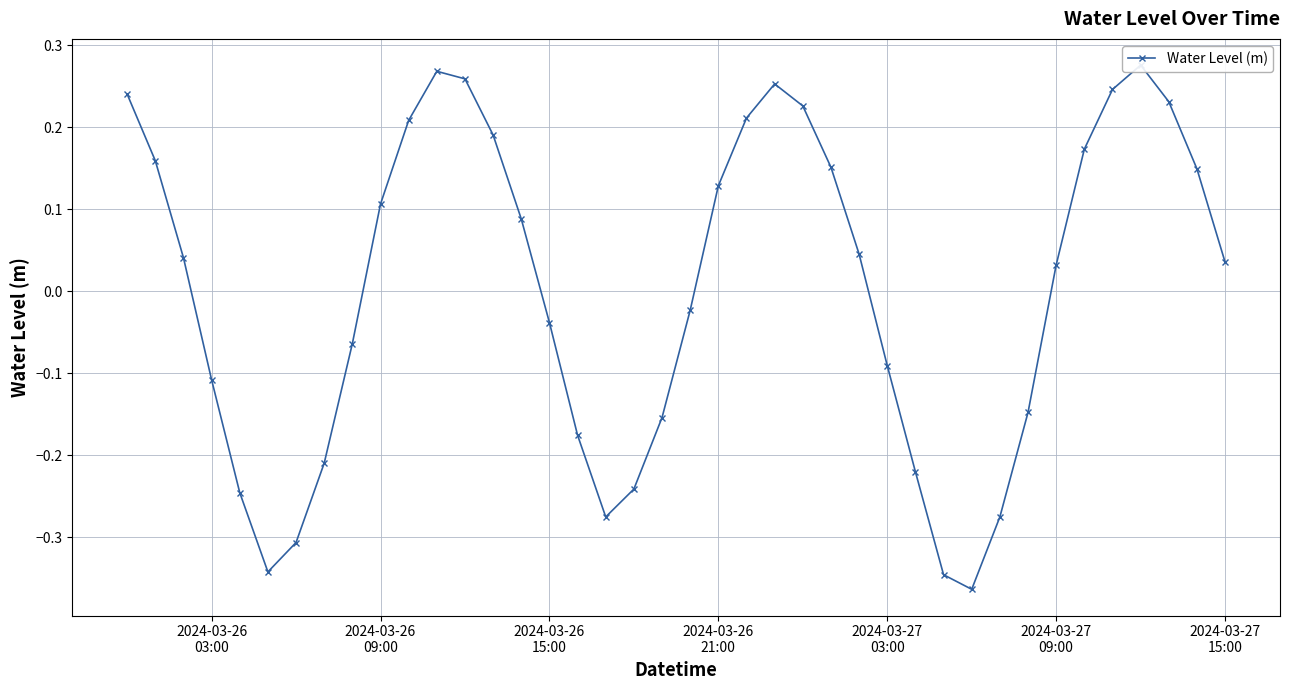

The chart shows a value of 0.2 at 38. True or false?

False